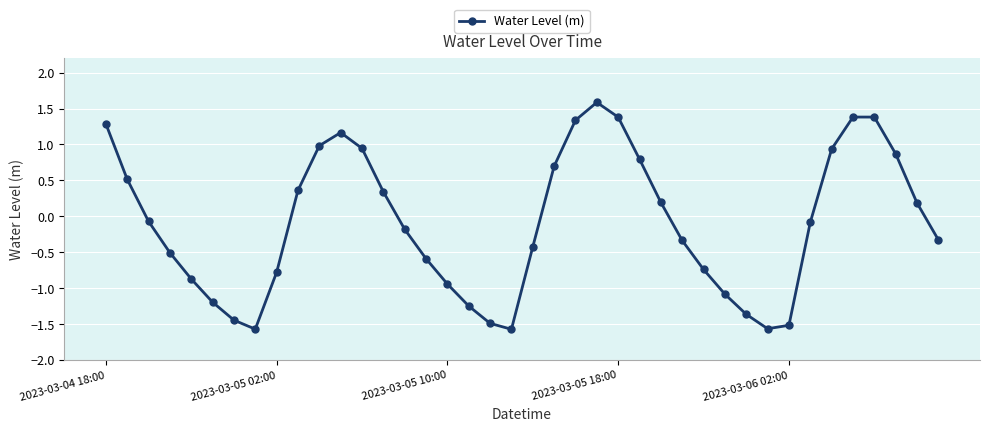

What is the greatest value displayed?

1.6